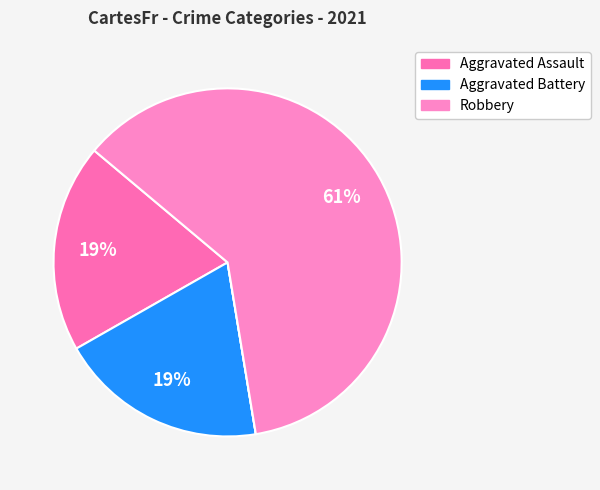

Count the number of slices in the pie.

5